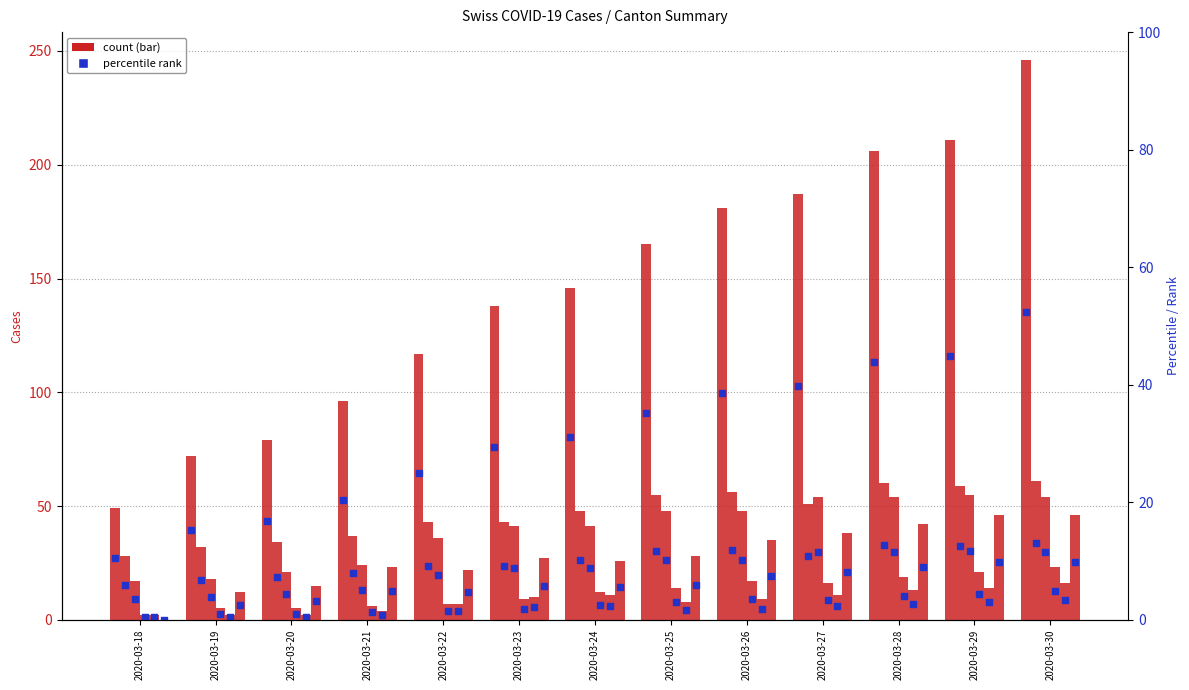

Which series has the largest total across all categories?

CH